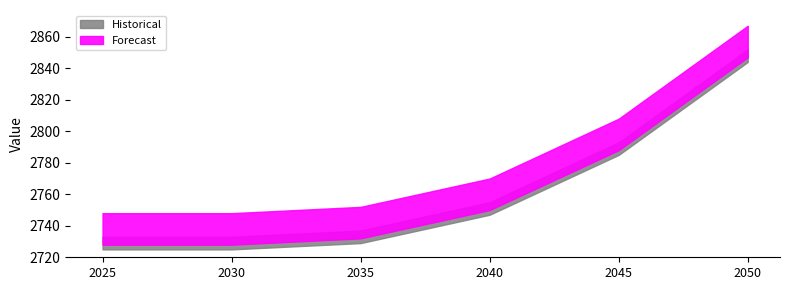

What is the greatest value displayed?

2867